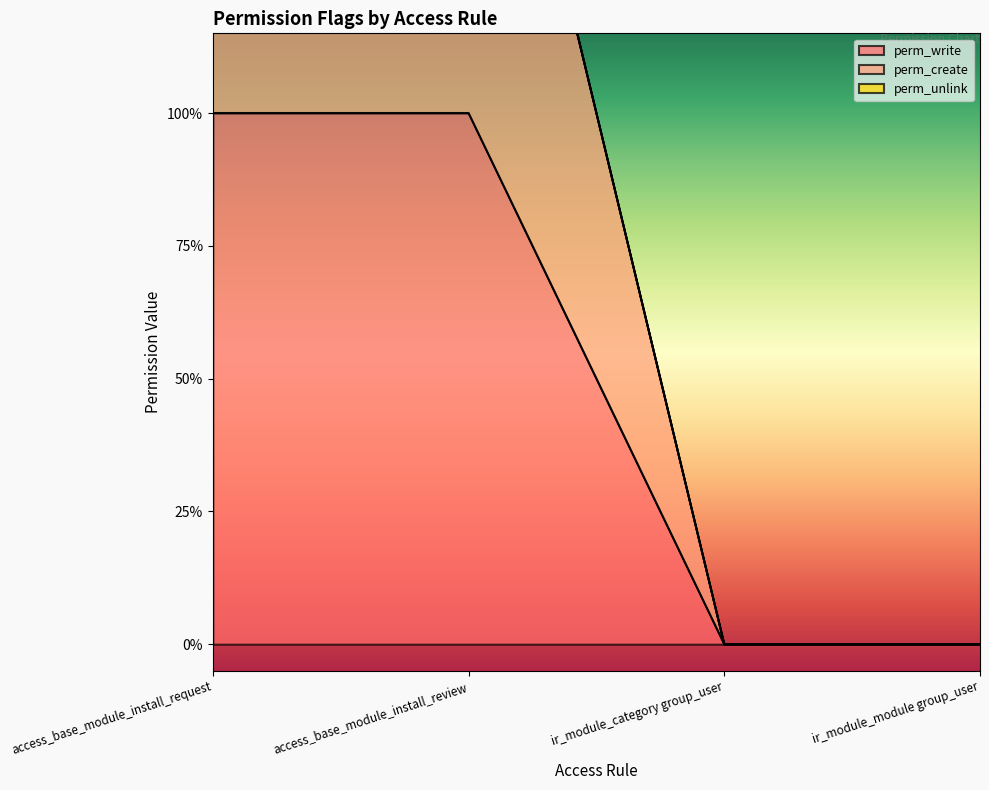

At which category is the sum across all series the highest?

access_base_module_install_request